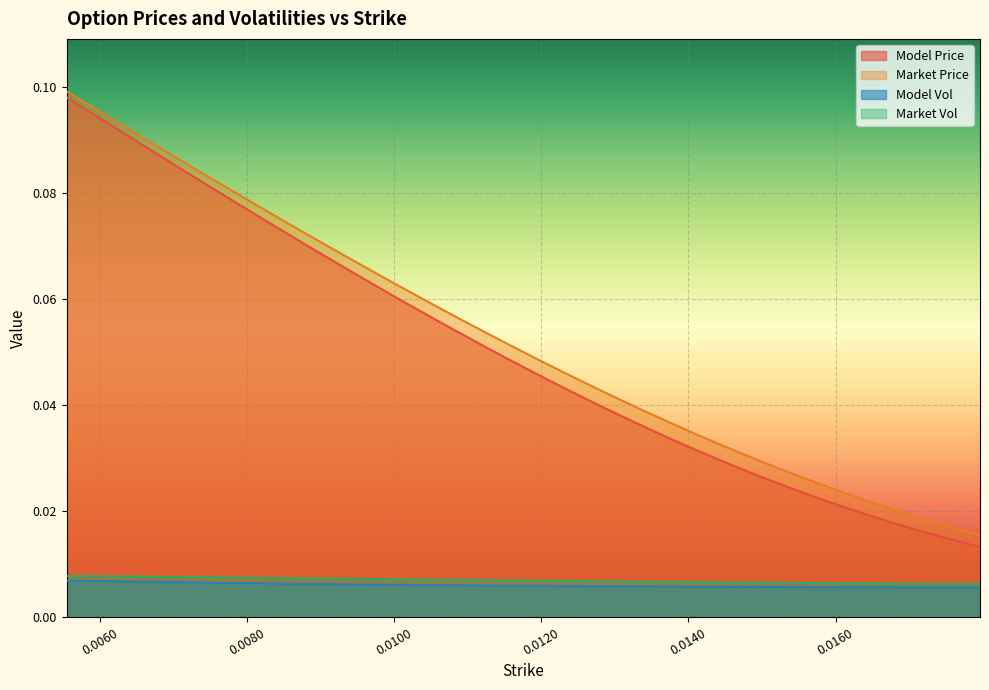

Which series has the largest range (max minus min)?

Model Price